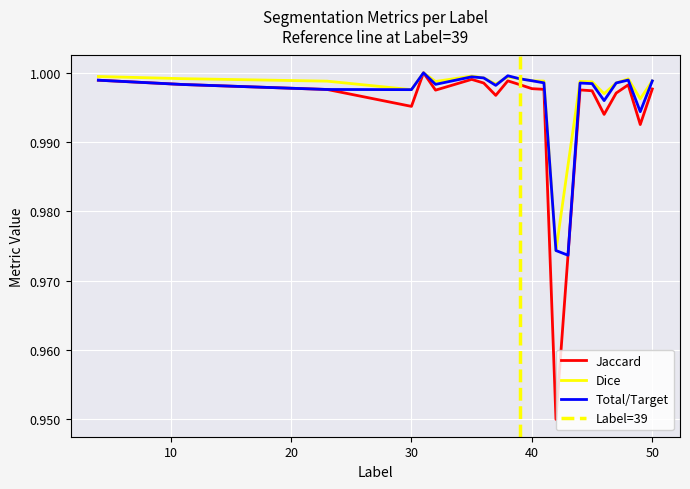

What is the value of the Dice point at the 17th from the left?

1.0